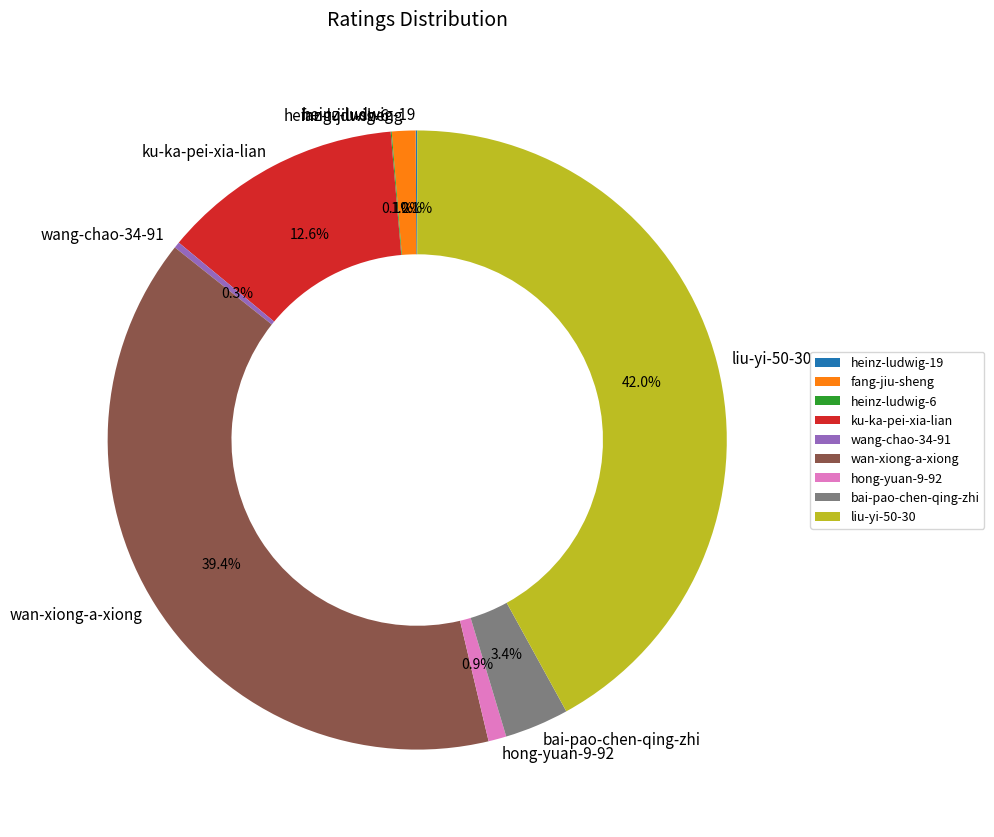

Between wan-xiong-a-xiong and bai-pao-chen-qing-zhi, which is larger?

wan-xiong-a-xiong